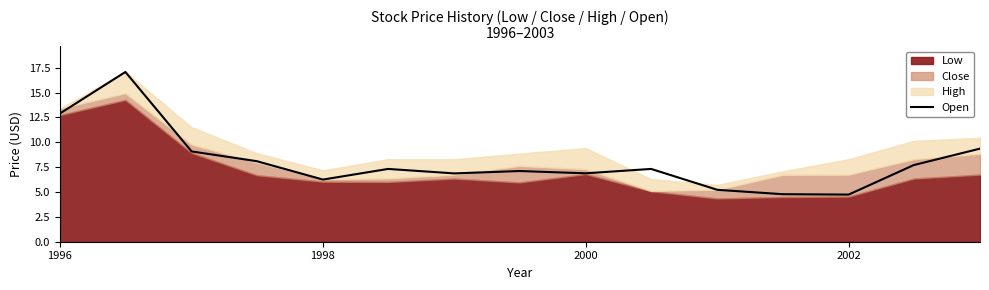

What is the lowest value of the Open series?

4.7